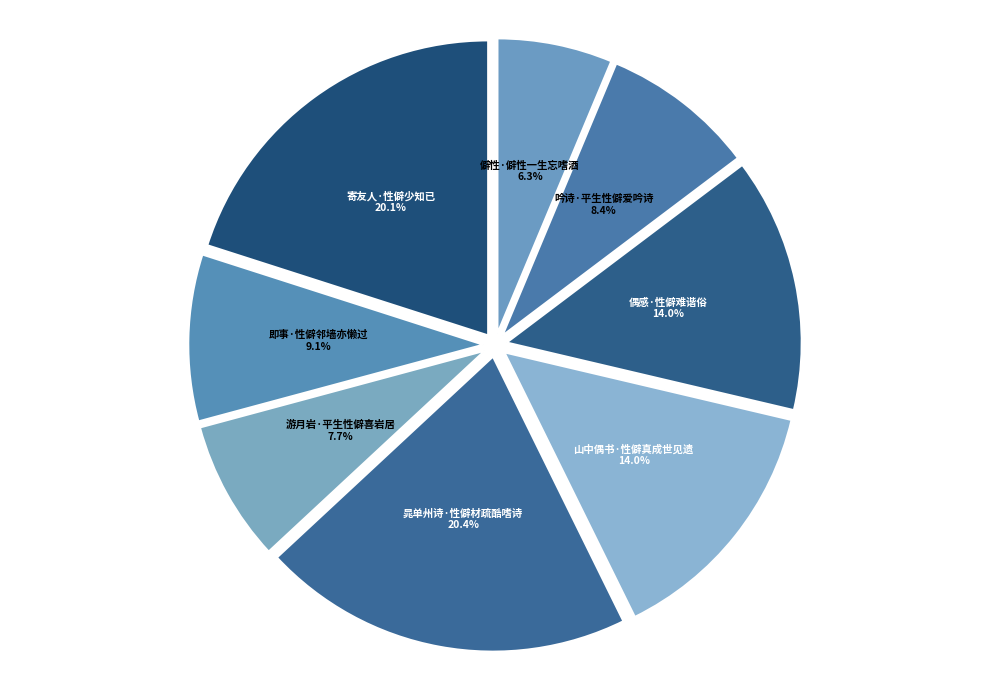

To the nearest percent, what is the difference between the largest and smallest slice percentages?

14%